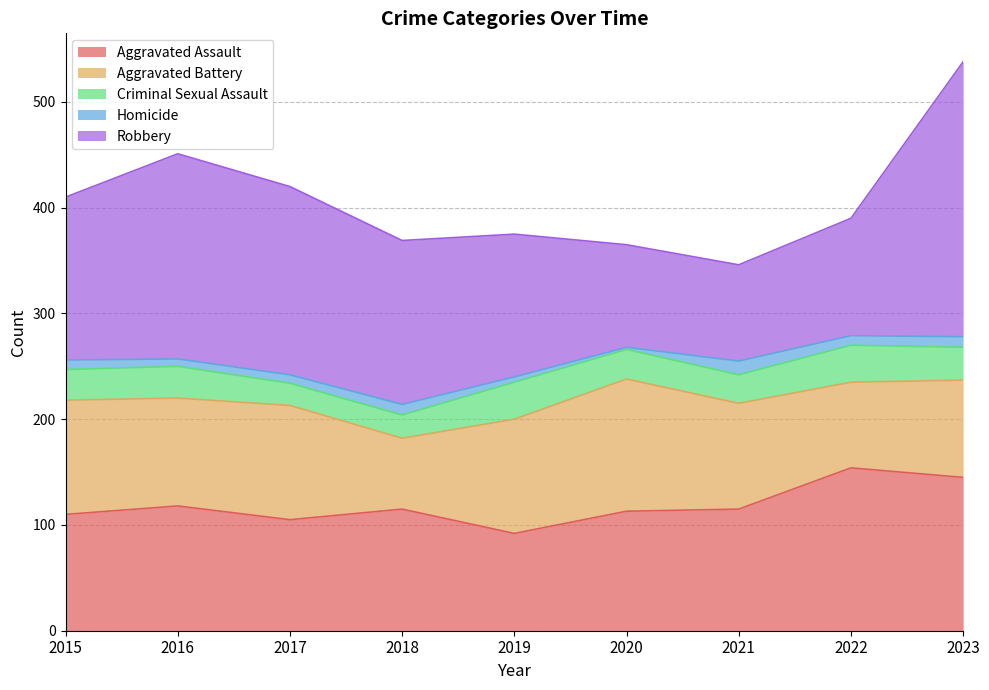

Is it true that Criminal Sexual Assault equals 28 at 2020?

True